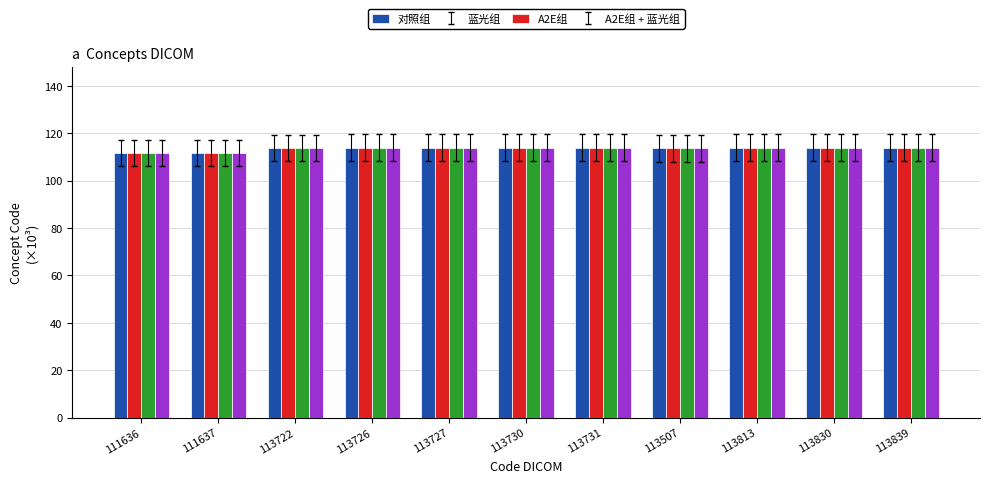

True or false: A2E组 + 蓝光组 has a value of 113.8 at 113813.

True